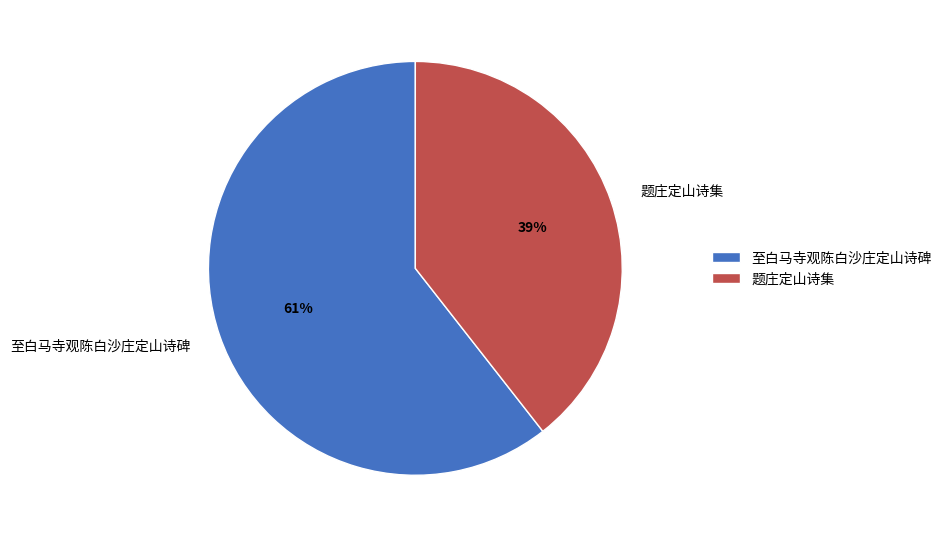

To the nearest percent, what is the combined percentage of 至白马寺观陈白沙庄定山诗碑 and 题庄定山诗集?

100%